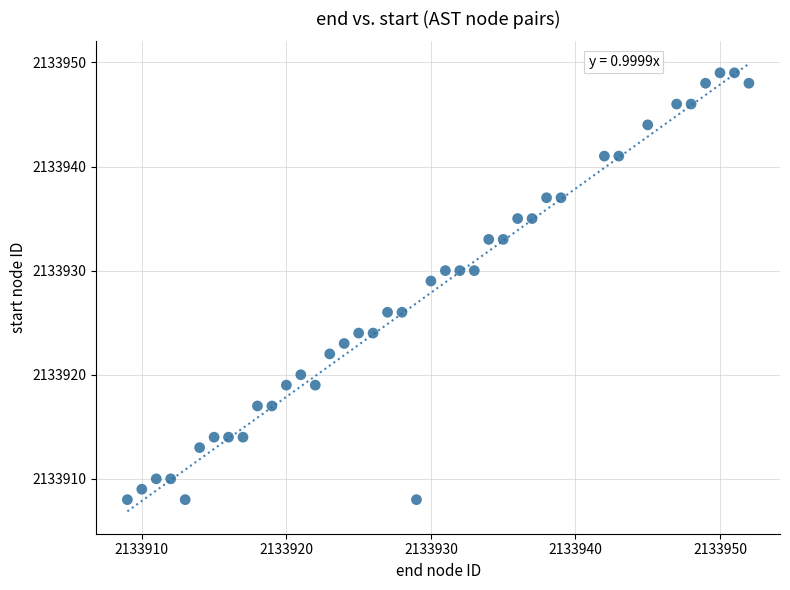

What is the range of Y values (max minus min)?

41